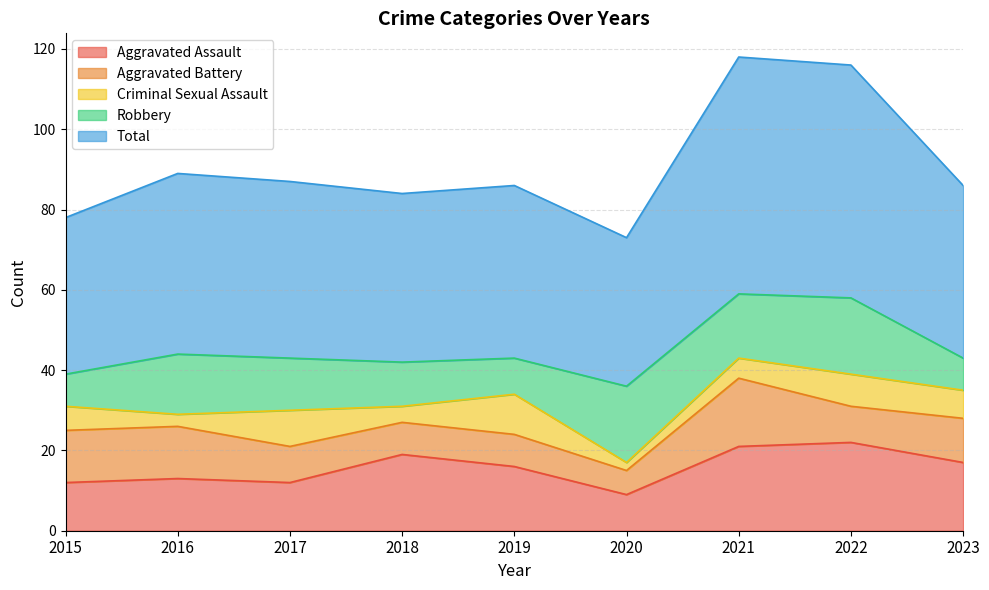

At which label does Total reach its minimum?

2020